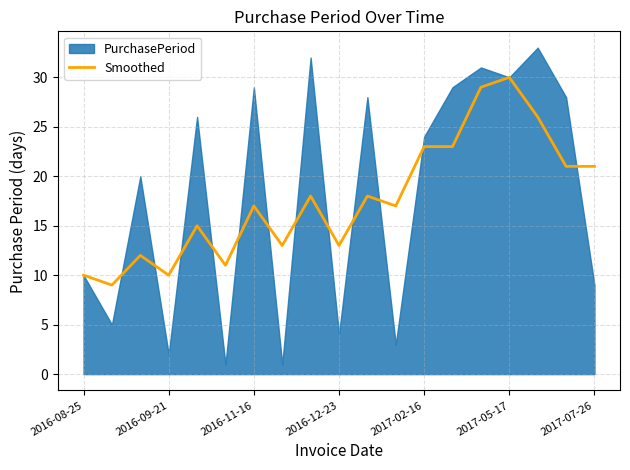

The Smoothed series shows 30 at 2017-05-17. True or false?

True